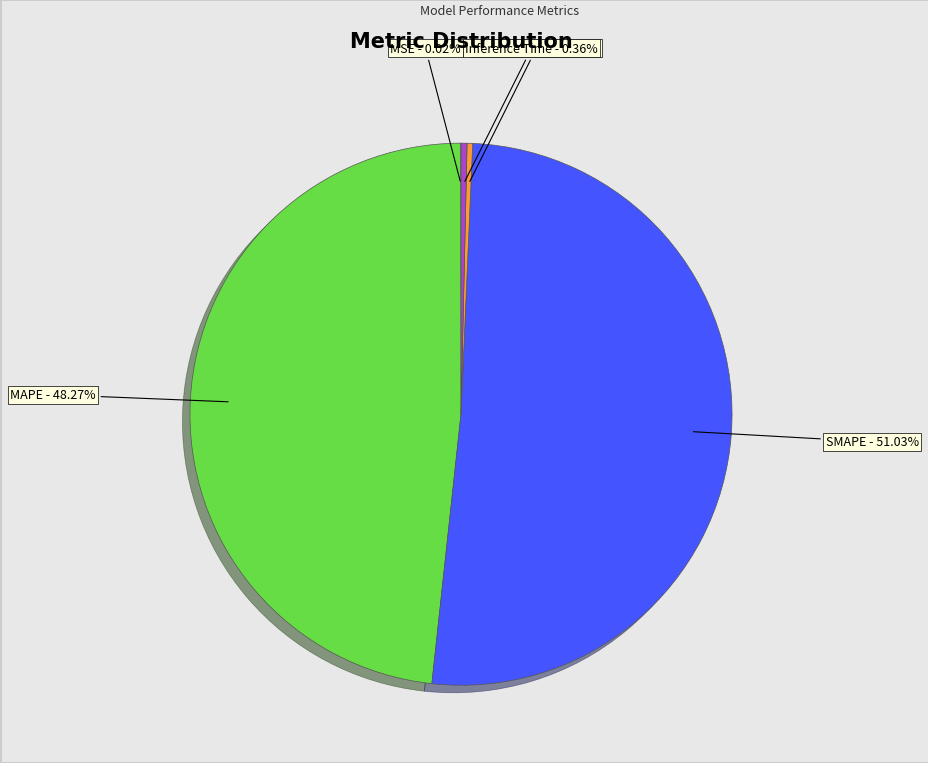

Which category accounts for the majority?

SMAPE